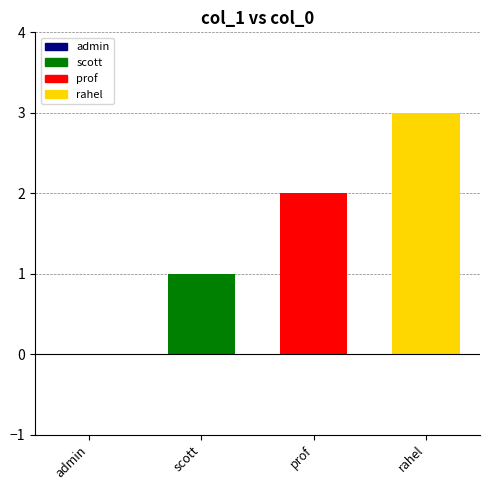

True or false: rahel has a value of 3 at prof.

True